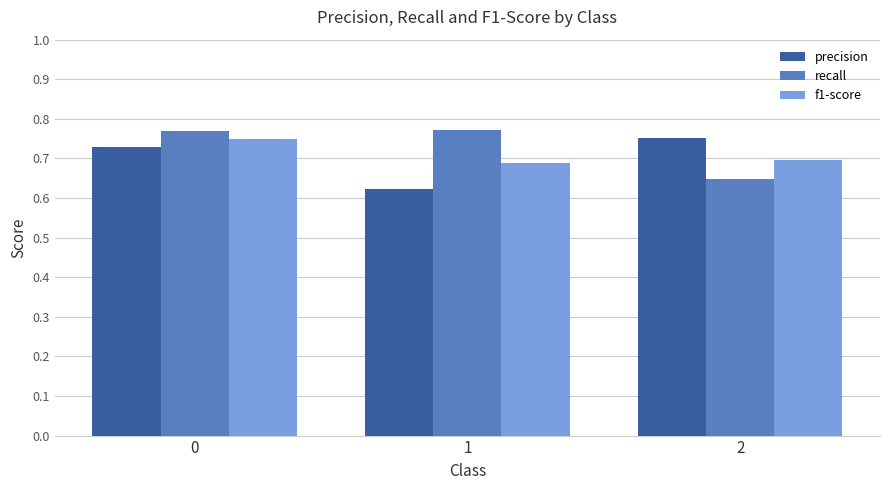

What is the sum of the recall values at 0 and 1?

1.5